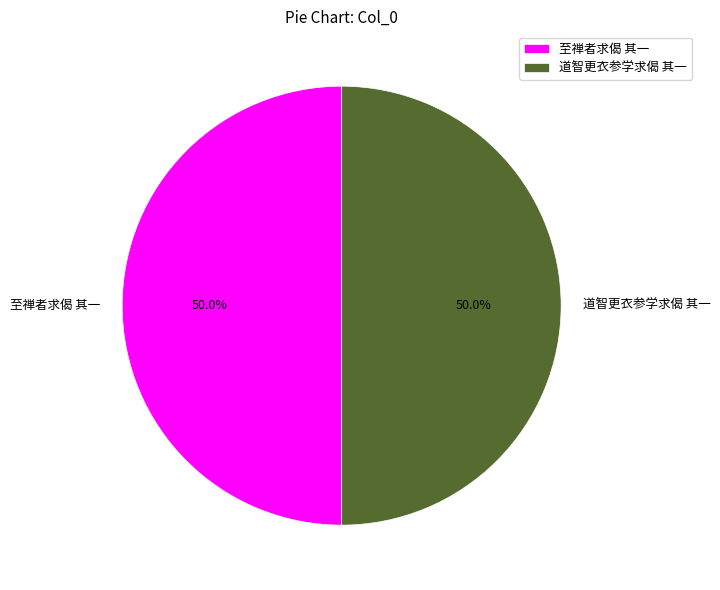

True or false: 至禅者求偈 其一 accounts for 45% of the total.

False